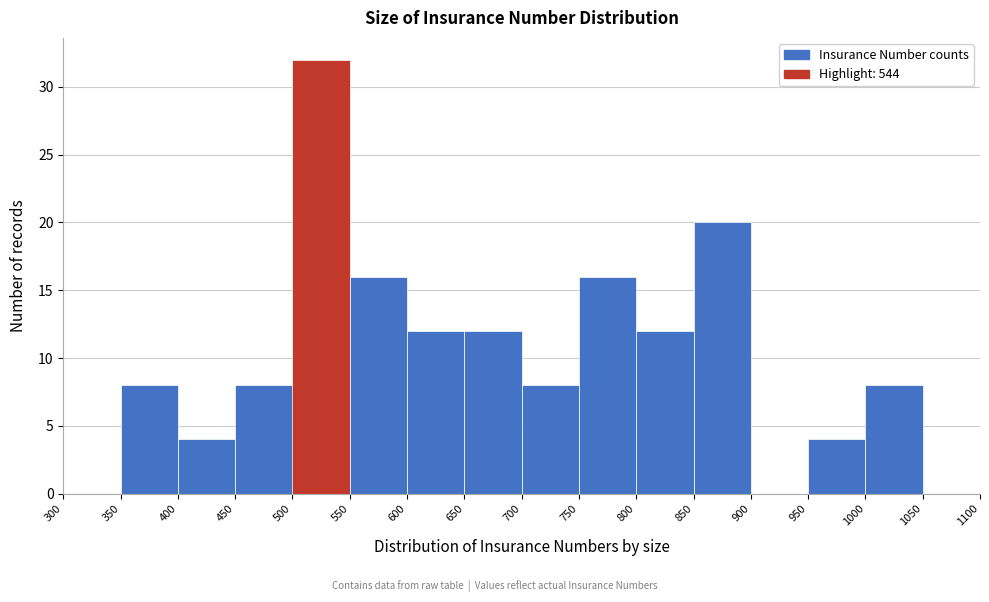

Reading left to right, list every bar in this chart as the range it spans on the x-axis followed by its height. The values are not printed on the chart, so give them approximately, as read against the axis.

300 to 350: 0
350 to 400: 8
400 to 450: 4
450 to 500: 8
500 to 550: 32
550 to 600: 16
600 to 650: 12
650 to 700: 12
700 to 750: 8
750 to 800: 16
800 to 850: 12
850 to 900: 20
900 to 950: 0
950 to 1000: 4
1000 to 1050: 8
1050 to 1100: 0